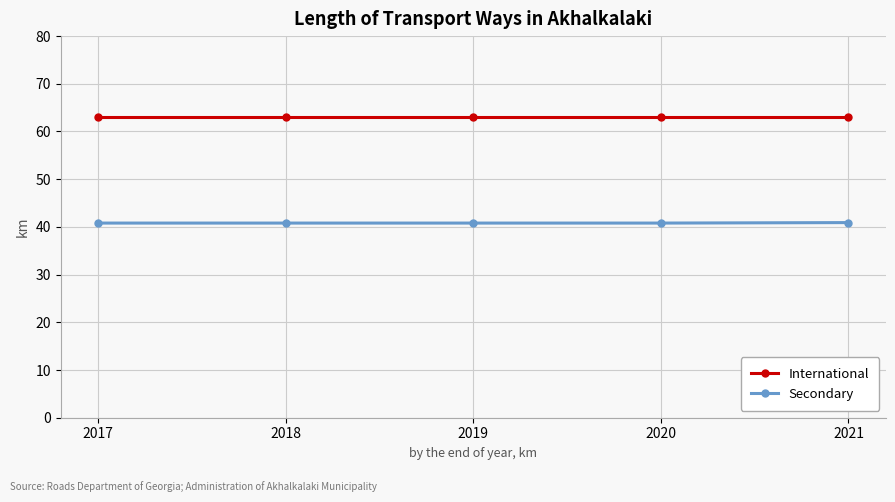

True or false: Secondary and International intersect in this chart.

False